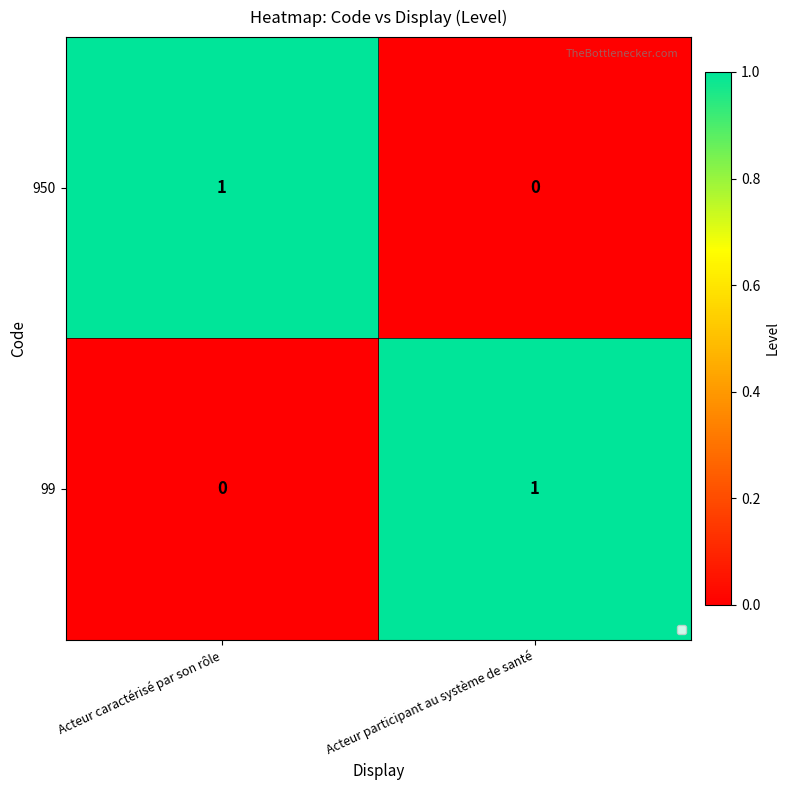

List the labels in order of 99 value, smallest first.

Acteur caractérisé par son rôle, Acteur participant au système de santé